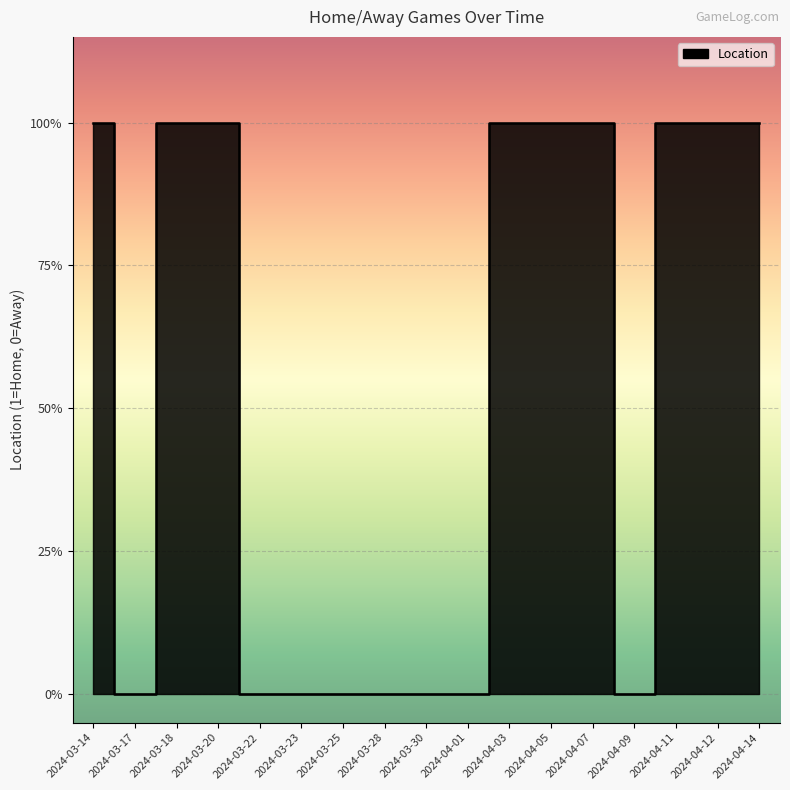

At which category does the chart reach its peak across all series?

2024-03-14